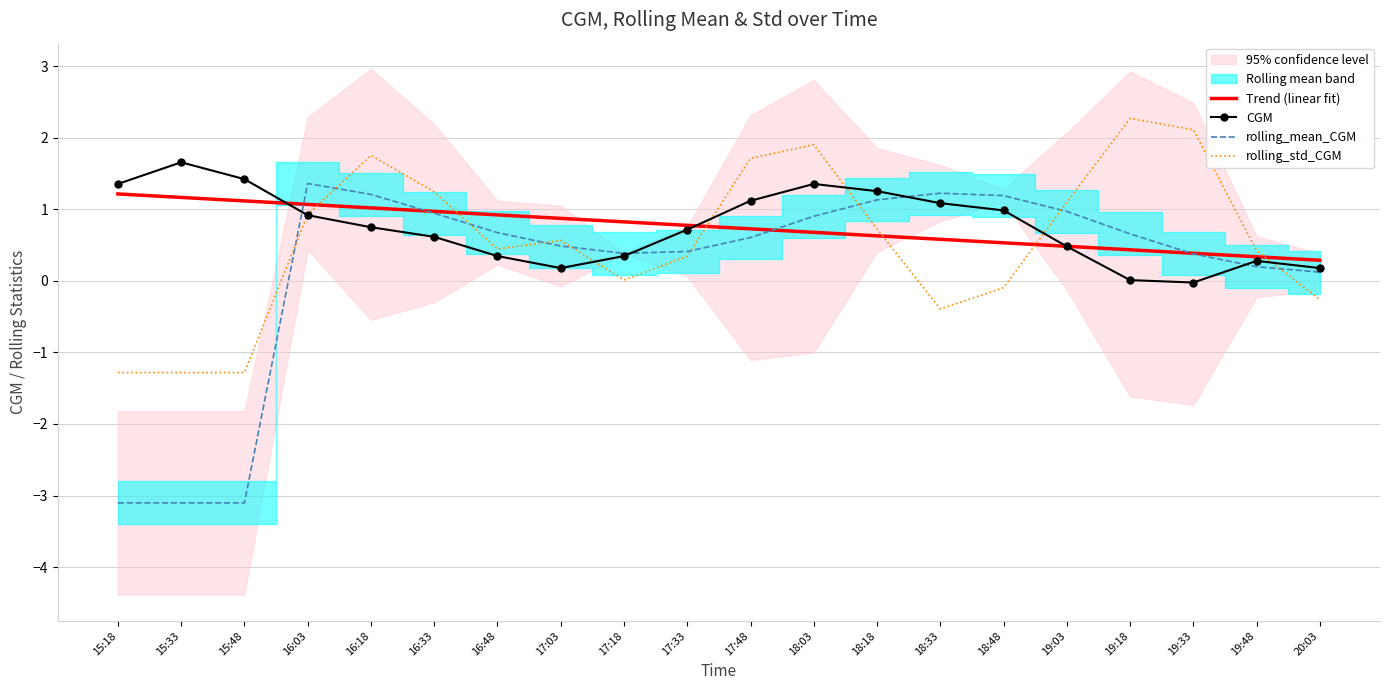

What is the difference between the Trend (linear fit) values at 18:03 and 18:48?

0.1